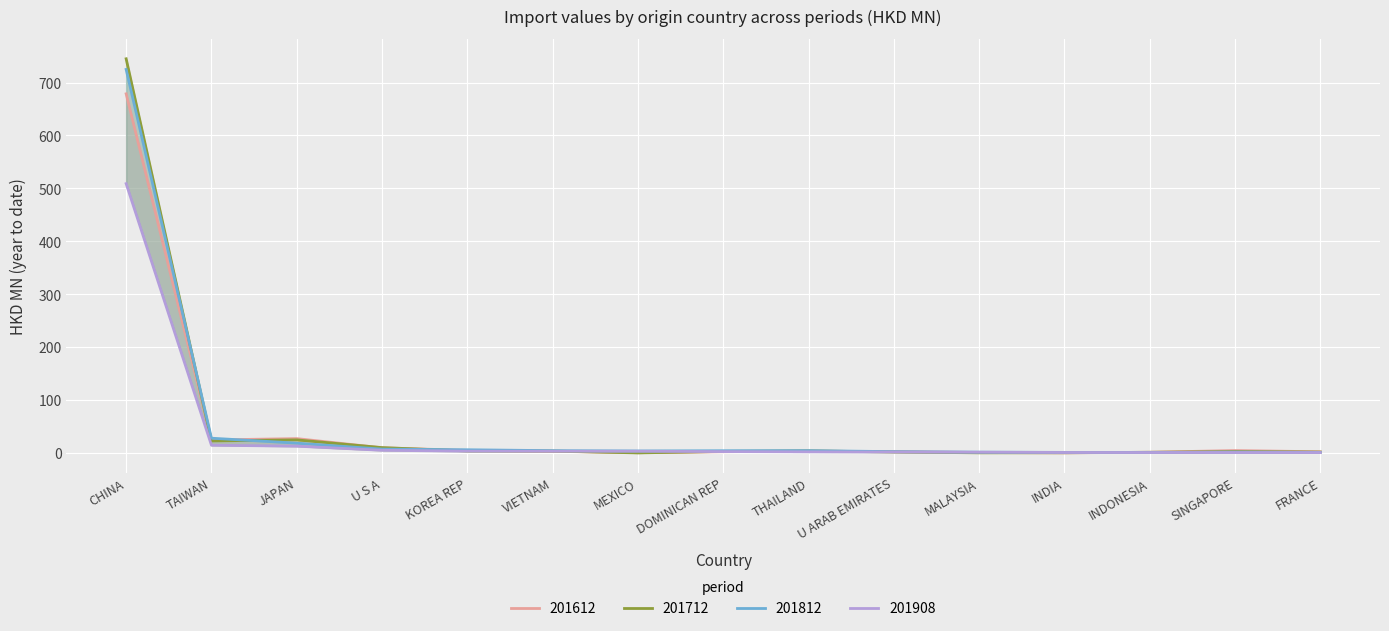

At which category does 201612 reach its first local peak?

JAPAN